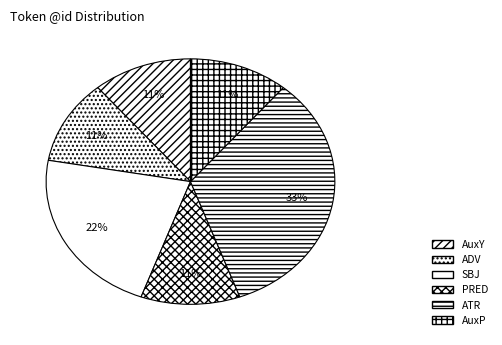

Count the number of slices in the pie.

6